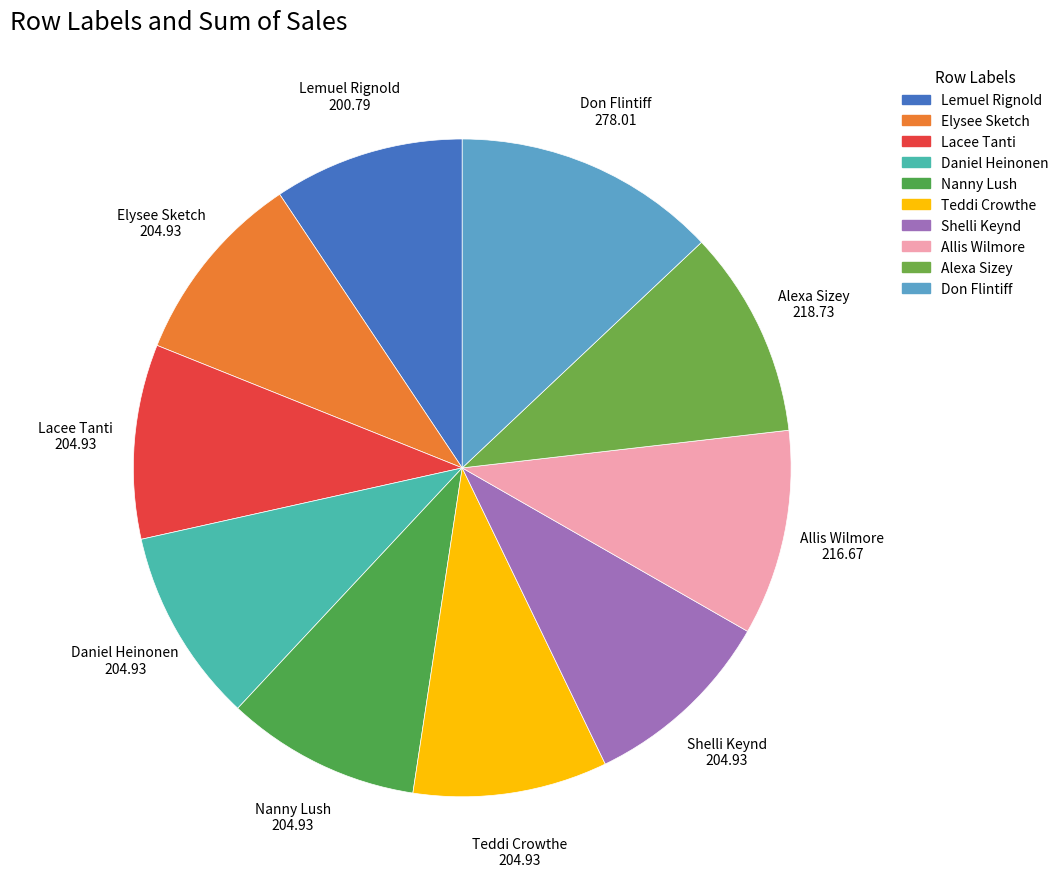

Which slice is the largest?

Don Flintiff